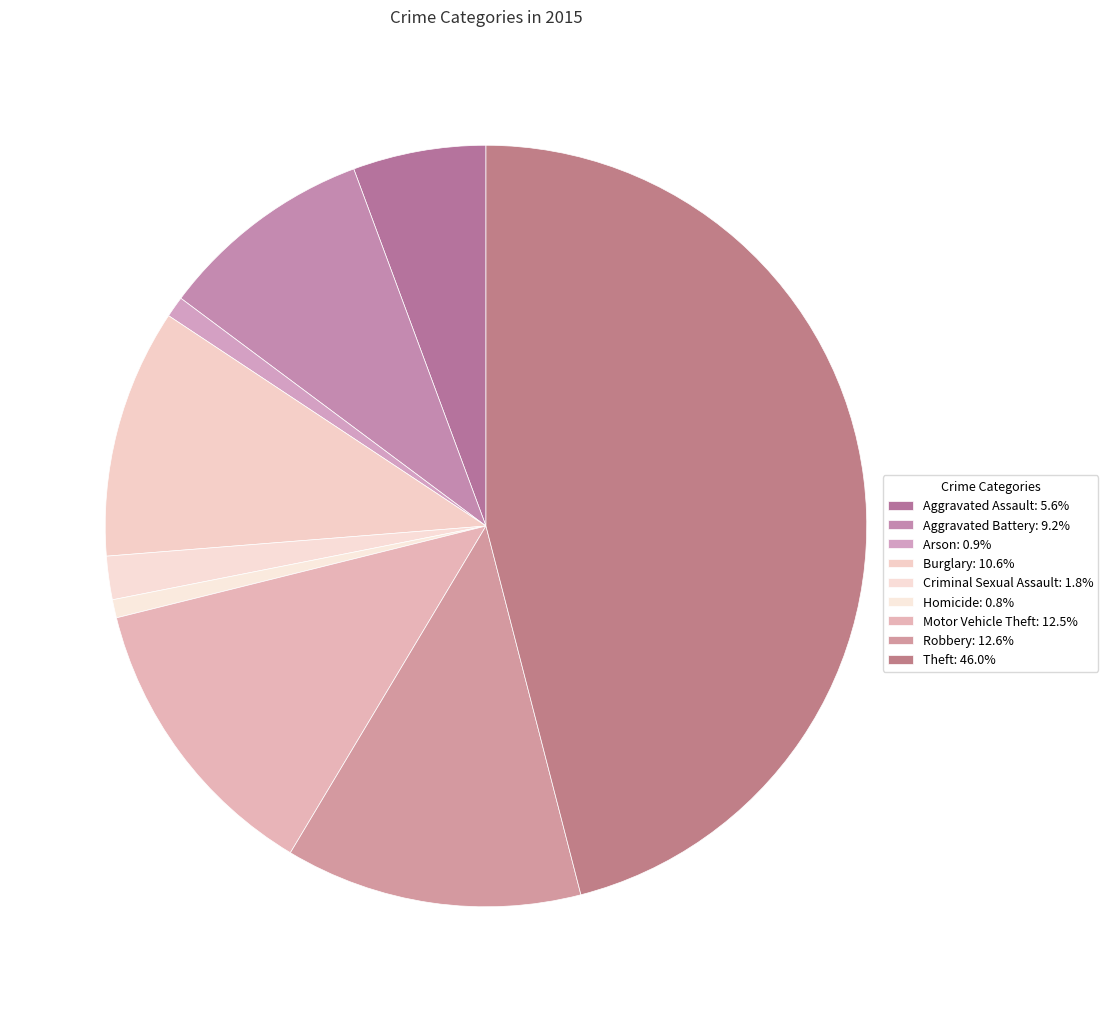

To the nearest percent, what is the difference between the largest and smallest slice percentages?

45%